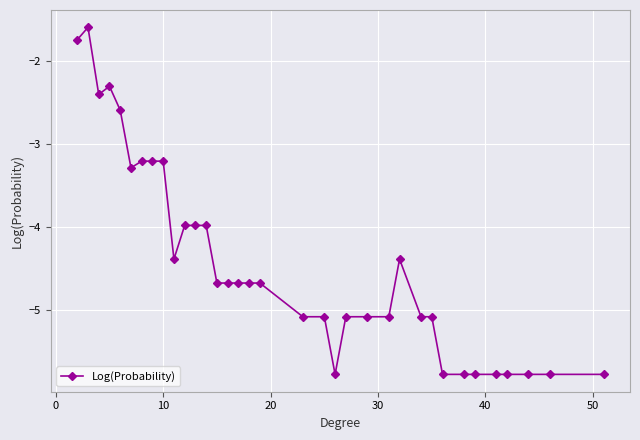

What is the smallest value displayed?

-5.8